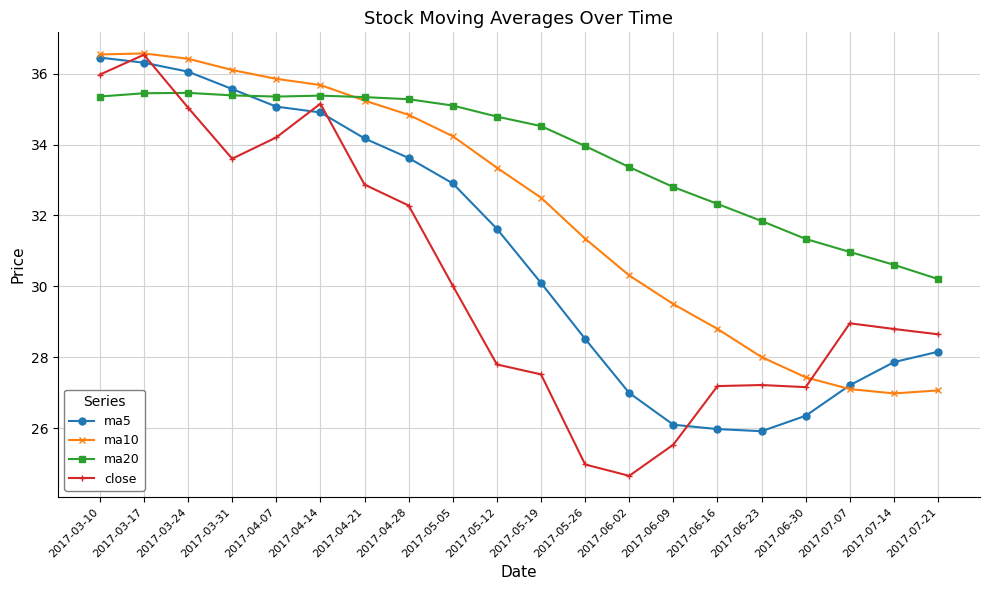

True or false: ma5 and ma20 cross at least once.

True